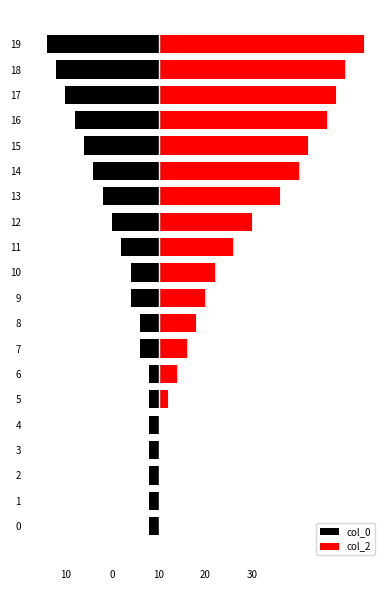

At which category is the sum across all series the highest?

19